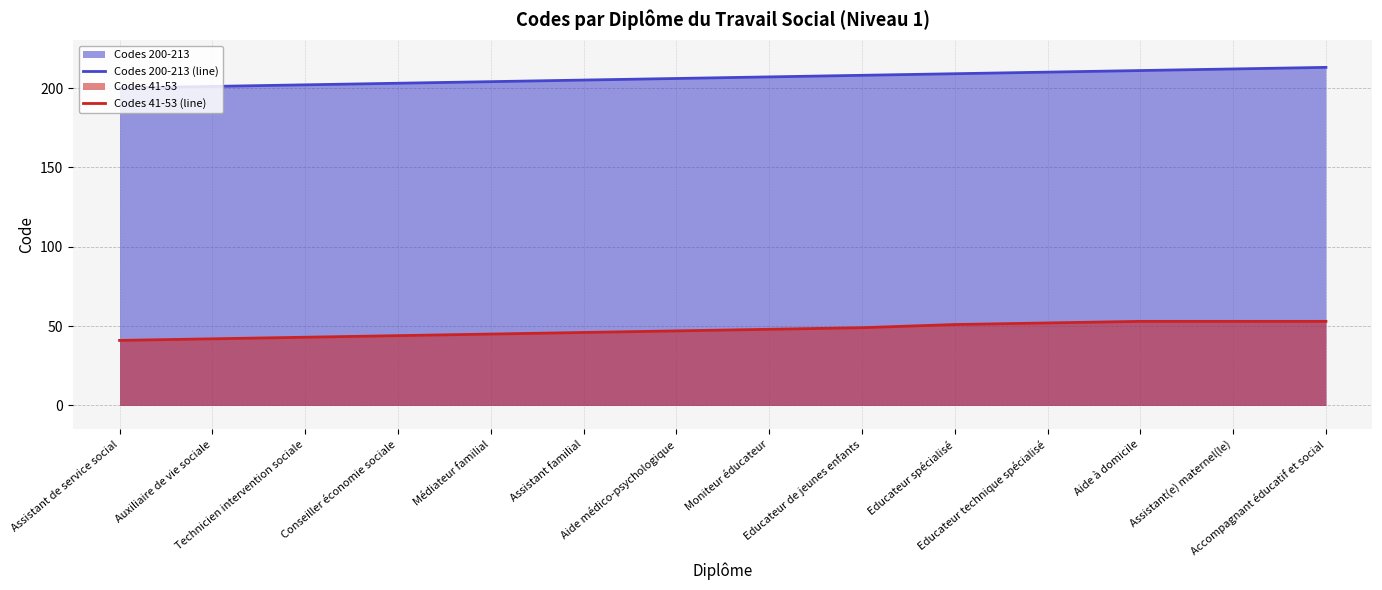

What is the difference between the second highest and minimum values in the Codes 200-213 (line) series?

12